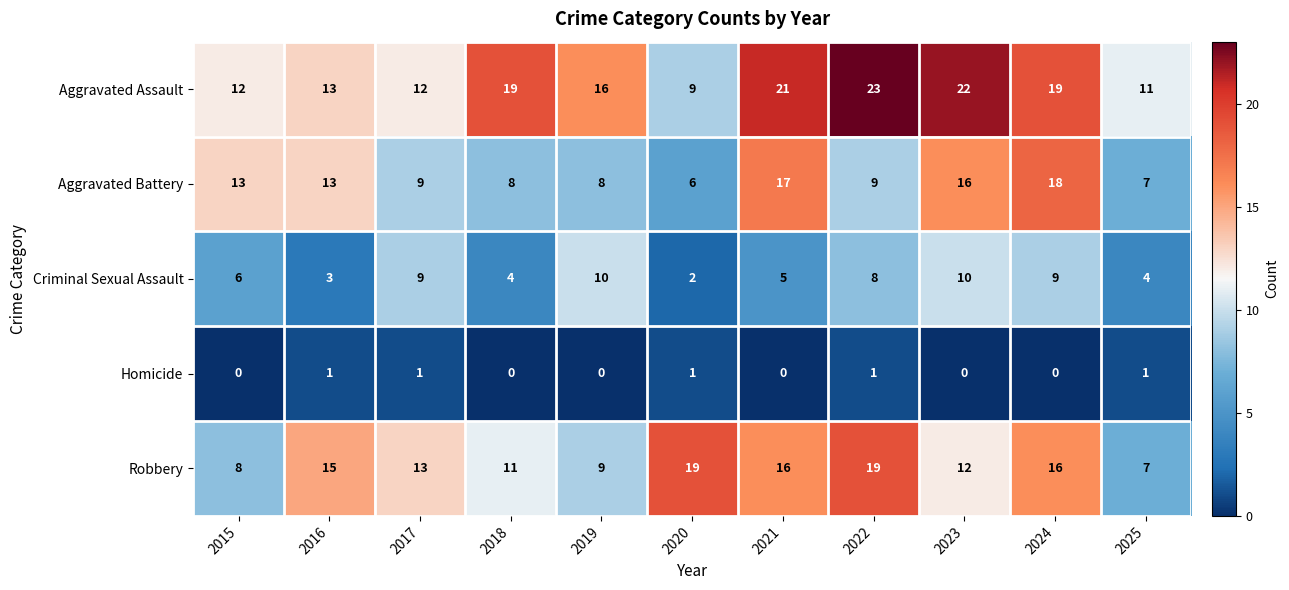

At which category does the chart reach its peak across all series?

2022